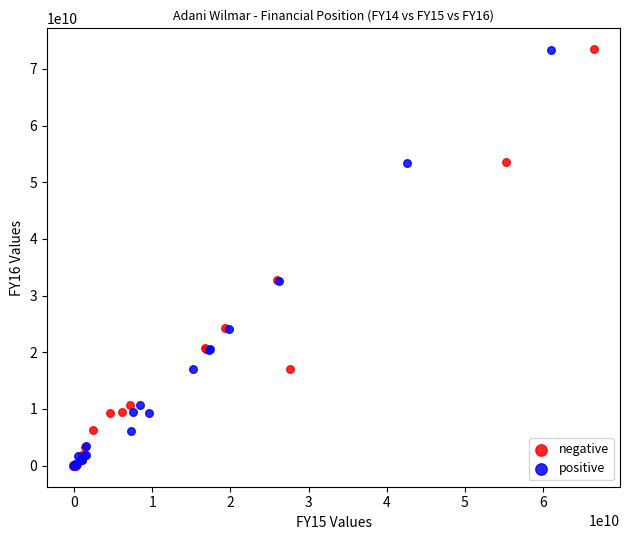

Which series has the widest spread of Y values?

negative